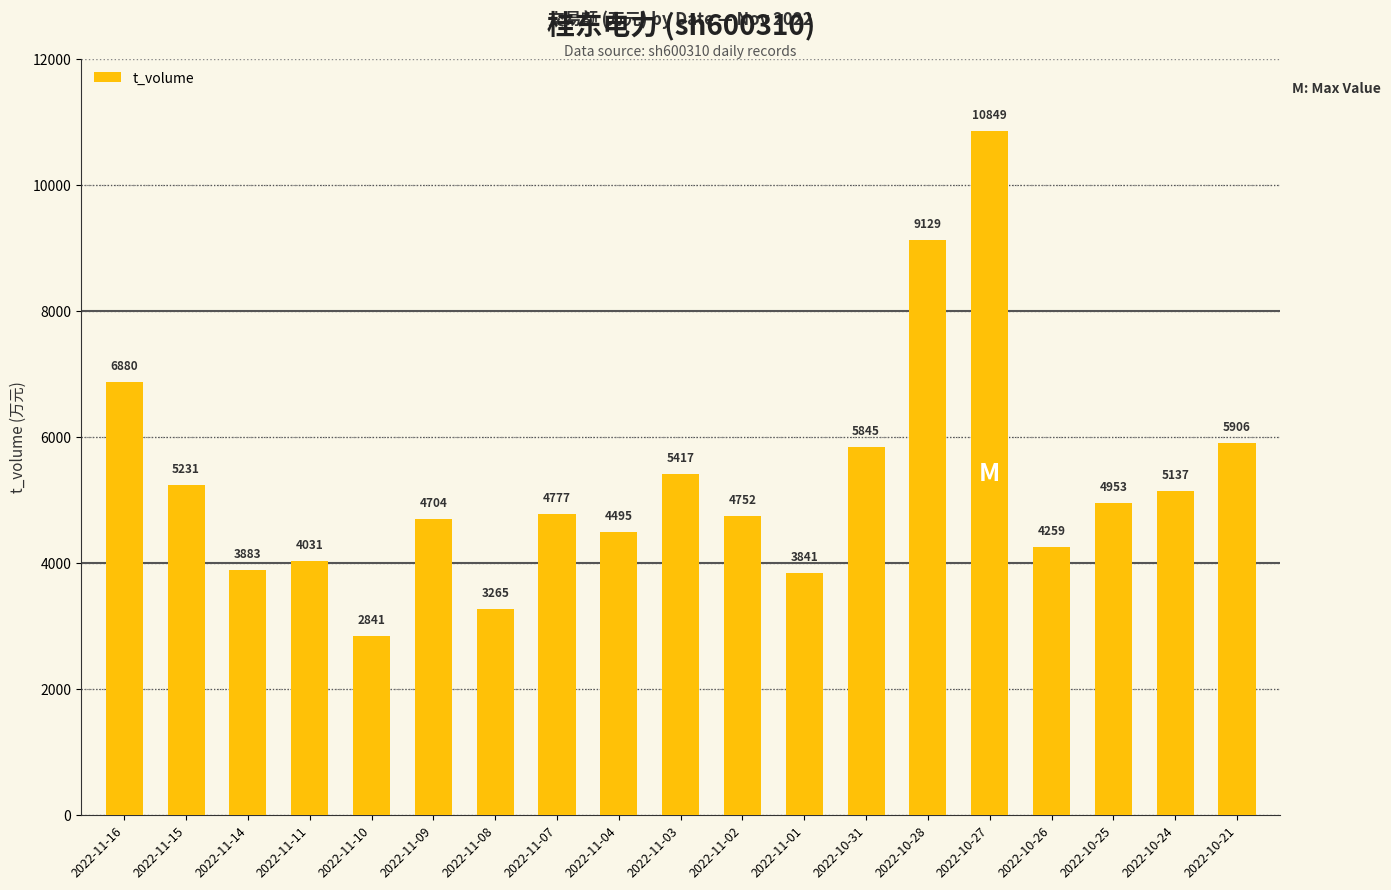

Are the bars grouped side by side (vs. stacked)?

No